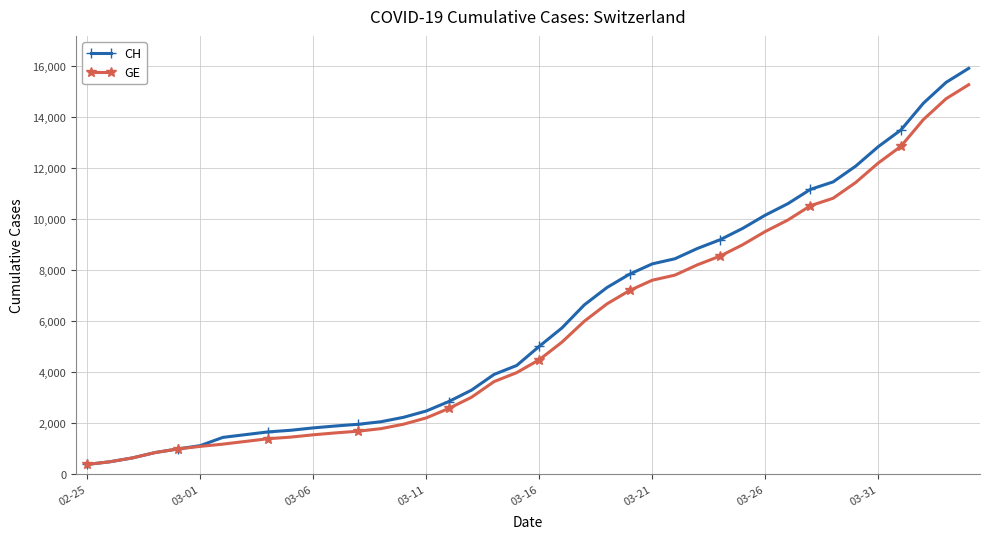

What is the value of the GE point at the 16th from the left?

2201